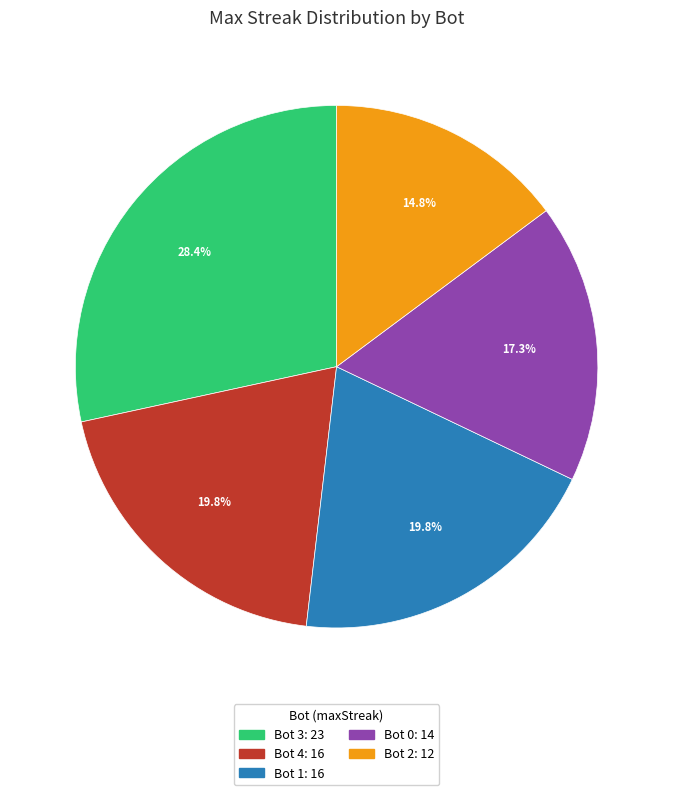

Between Bot 3 and Bot 4, which is larger?

Bot 3